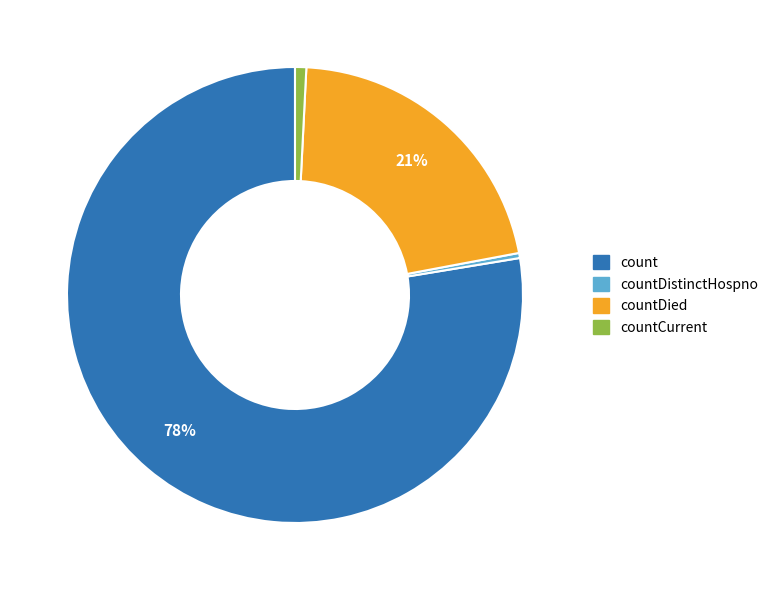

To the nearest percent, what is the average slice percentage?

25%